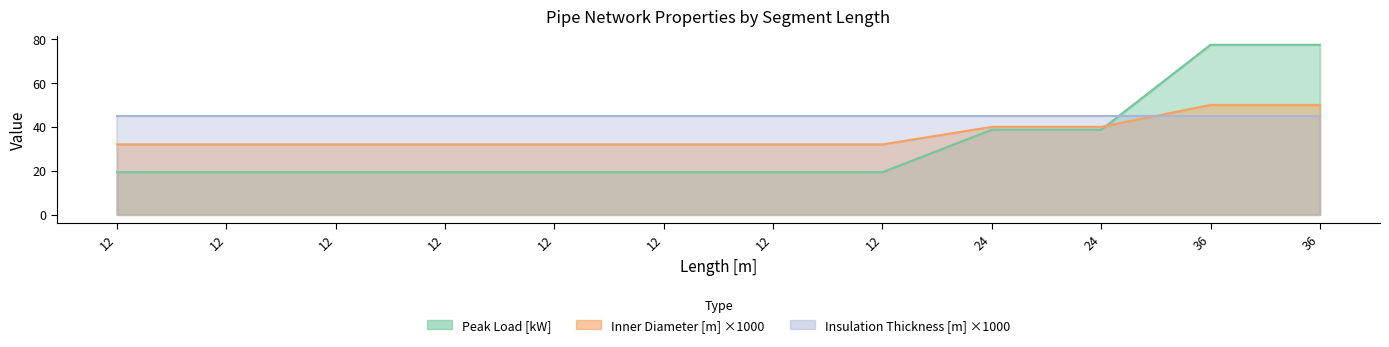

Between 12 and 36, which is larger?

36